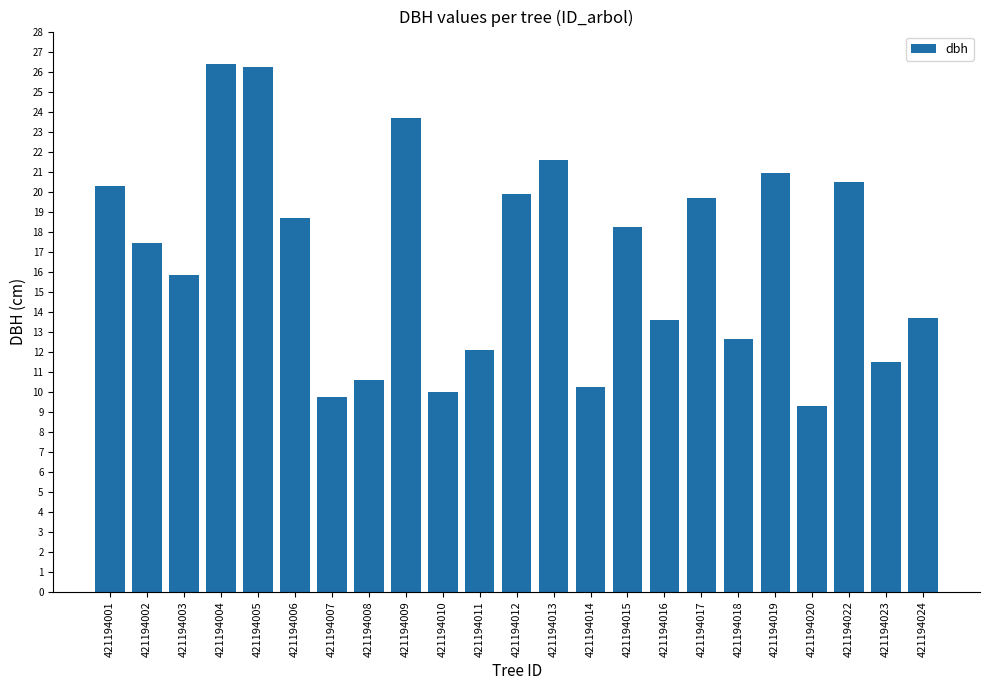

Between 421194020 and 421194010, which is larger?

421194010